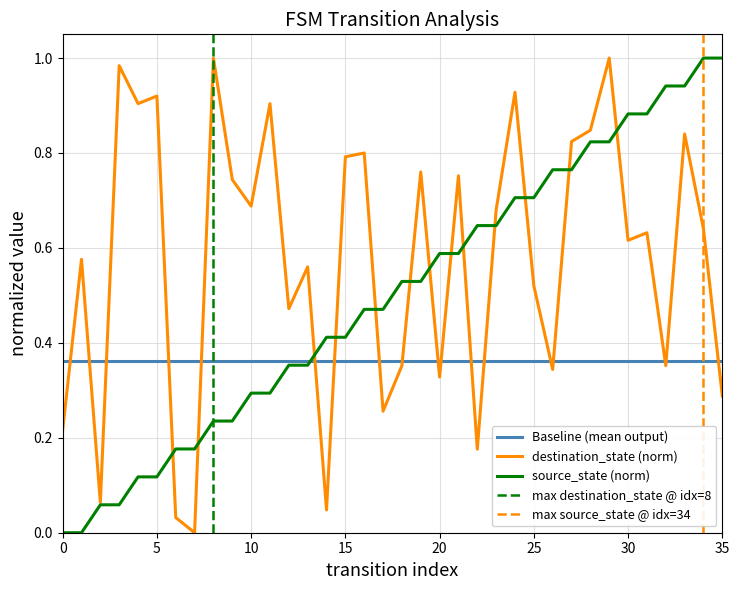

Which series has the largest total across all categories?

destination_state